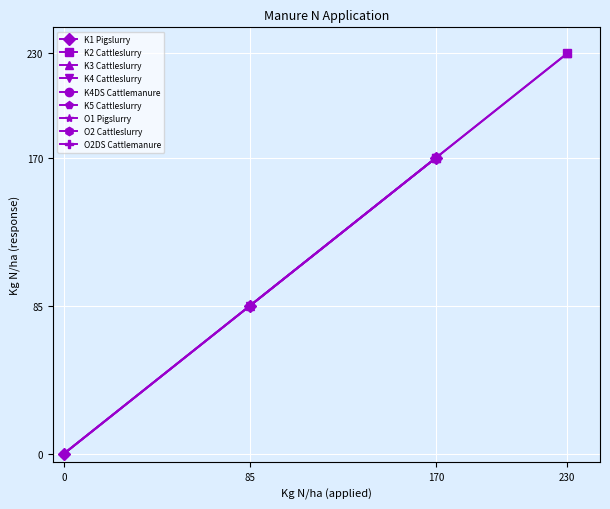

The value of K1 Pigslurry at 170 is 170. True or false?

True